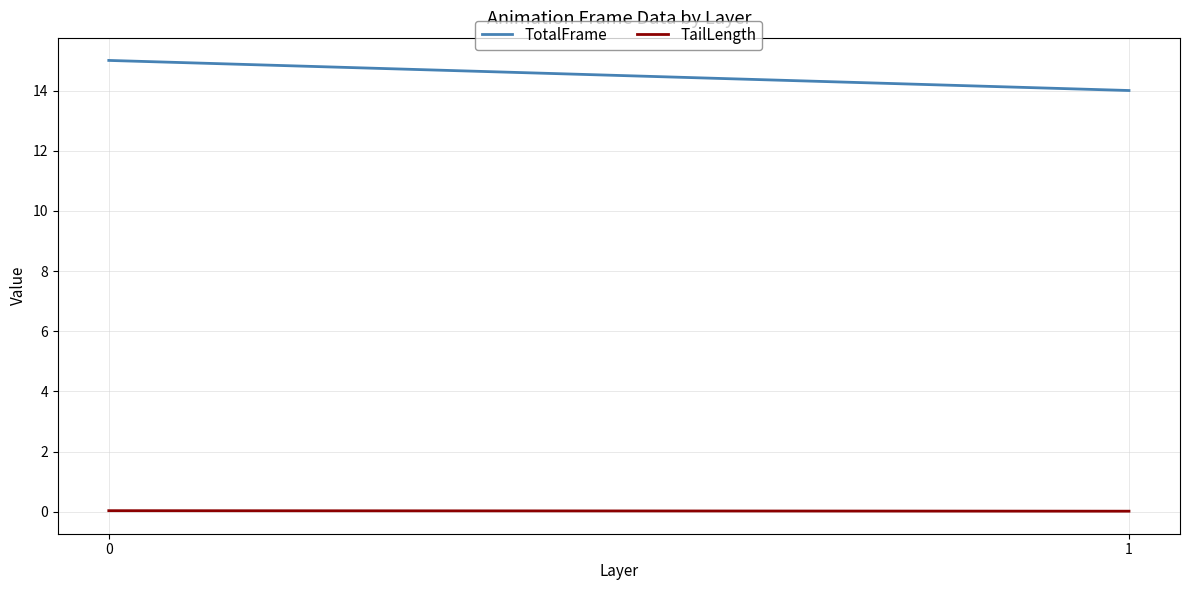

The value of TailLength at 0 is 0.1. True or false?

False